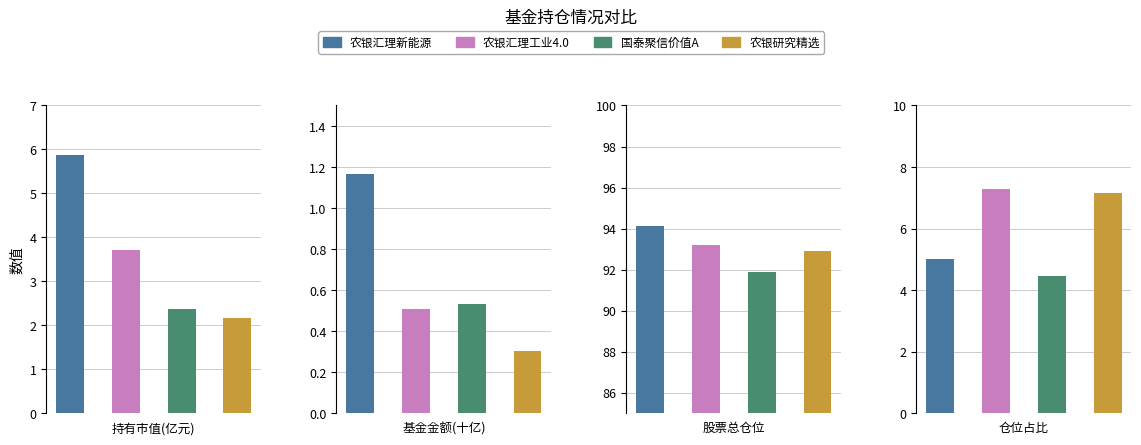

Reading left to right, extract all data points from this chart.

持有市值(亿元): 5.9	3.7	2.4	2.2
基金金额(十亿): 1.2	0.5	0.5	0.3
股票总仓位: 94.1	93.2	91.9	92.9
仓位占比: 5.0	7.3	4.5	7.2